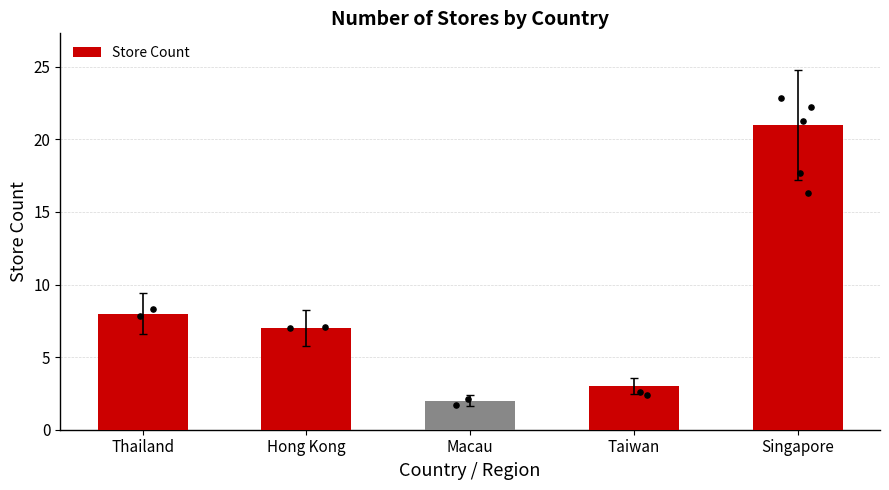

What is the change in value from Macau to Taiwan?

+1